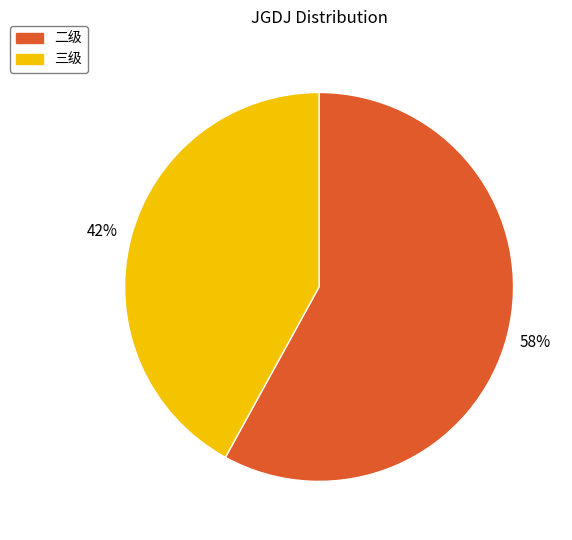

Rank the categories by value from highest to lowest.

二级, 三级